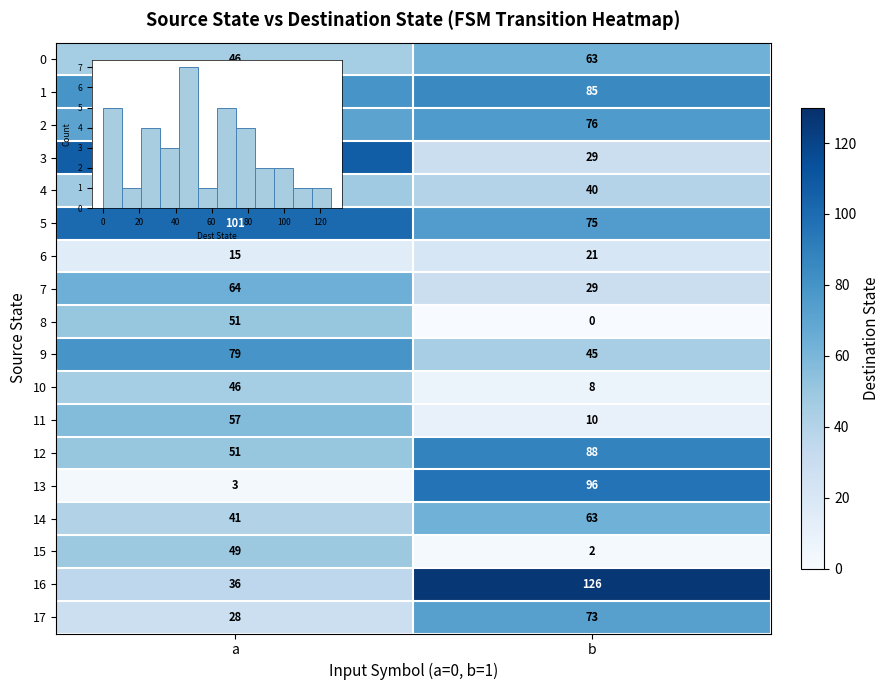

How many series are shown in this chart?

18